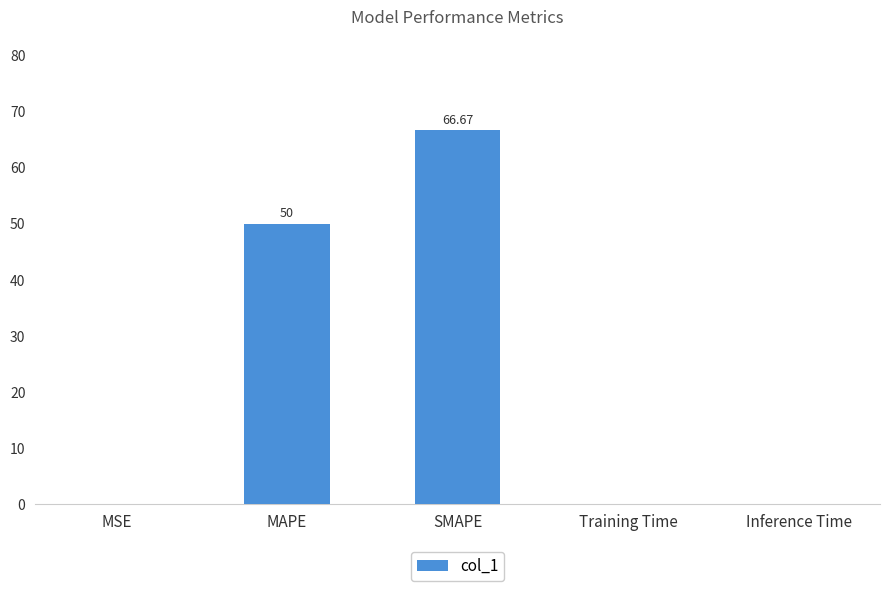

Between MSE and MAPE, which is larger?

MAPE